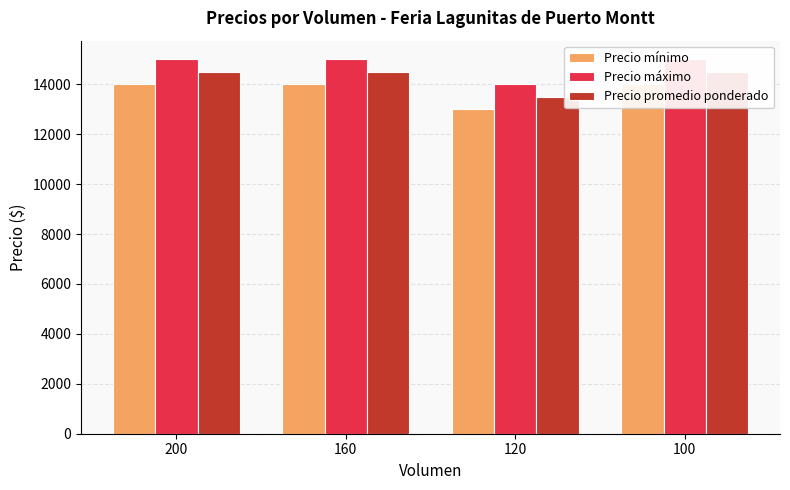

What is the maximum value shown in the chart?

15000